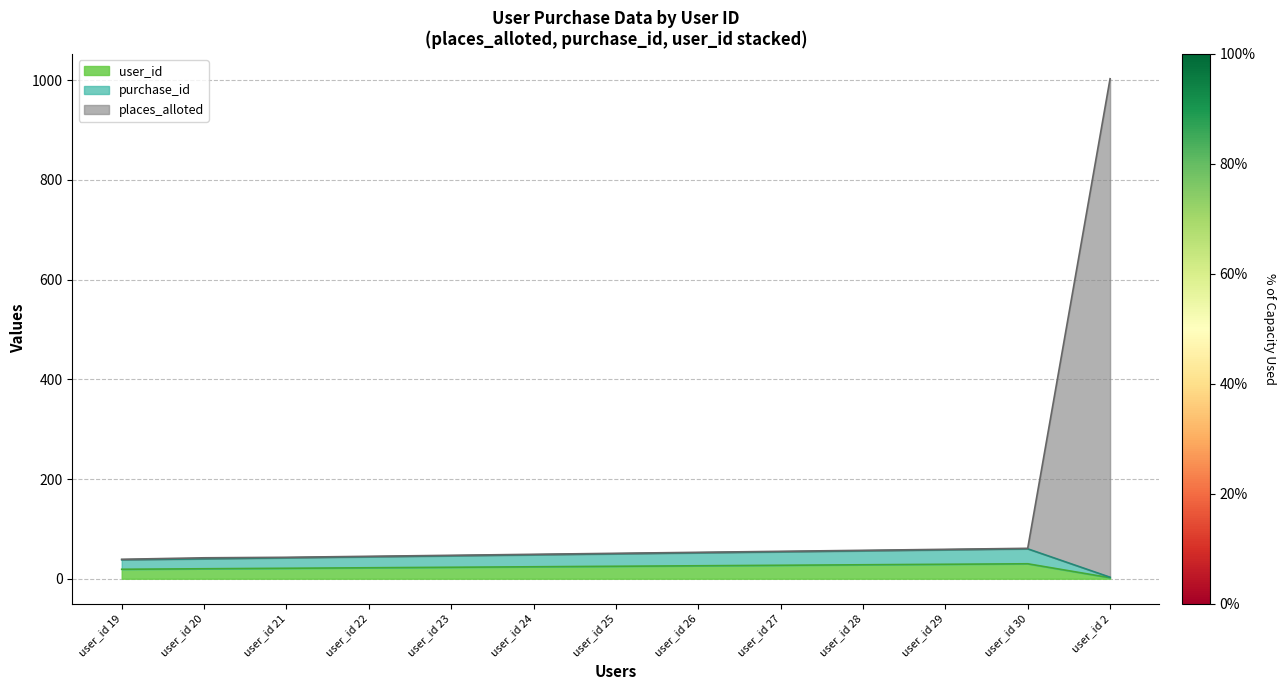

Where is purchase_id nearest to the value 31?

user_id 19